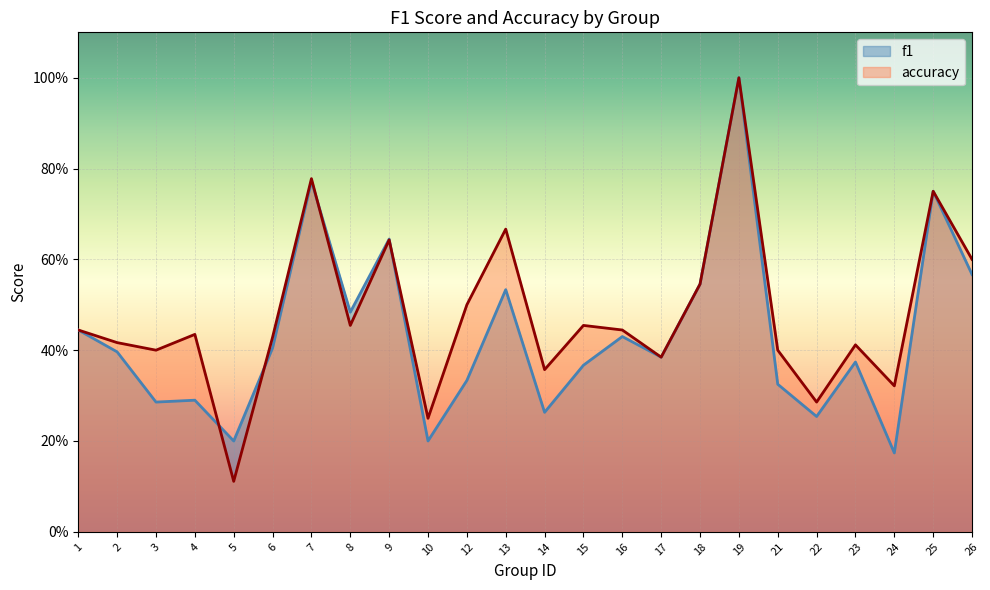

What is the difference between the maximum and second lowest values in the f1 series?

0.8